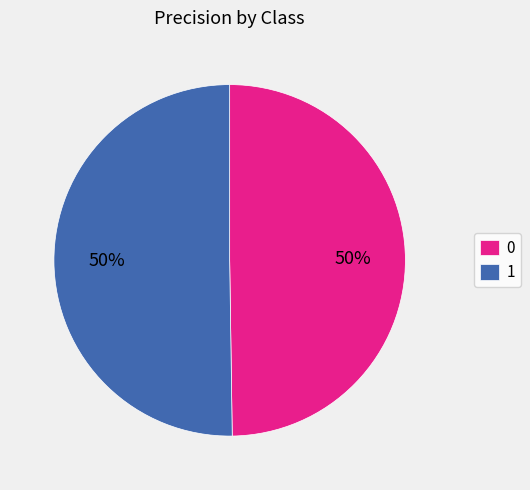

What percentage is the 1 slice, to the nearest percent?

50%